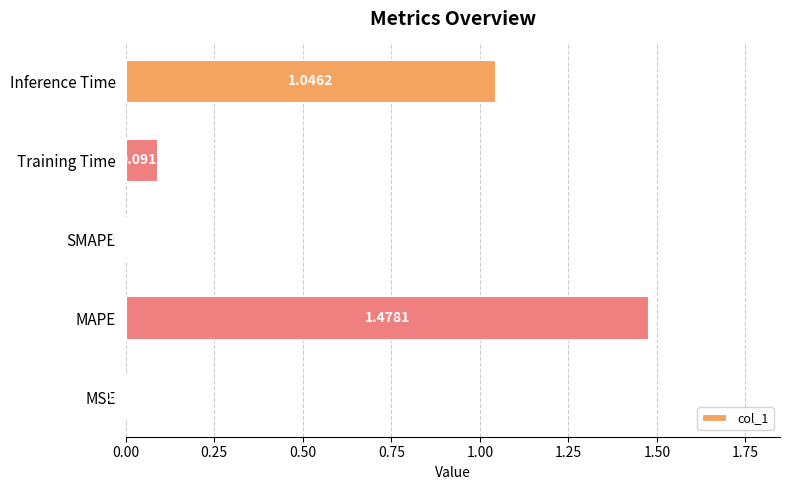

What is the sum of all values?

2.6